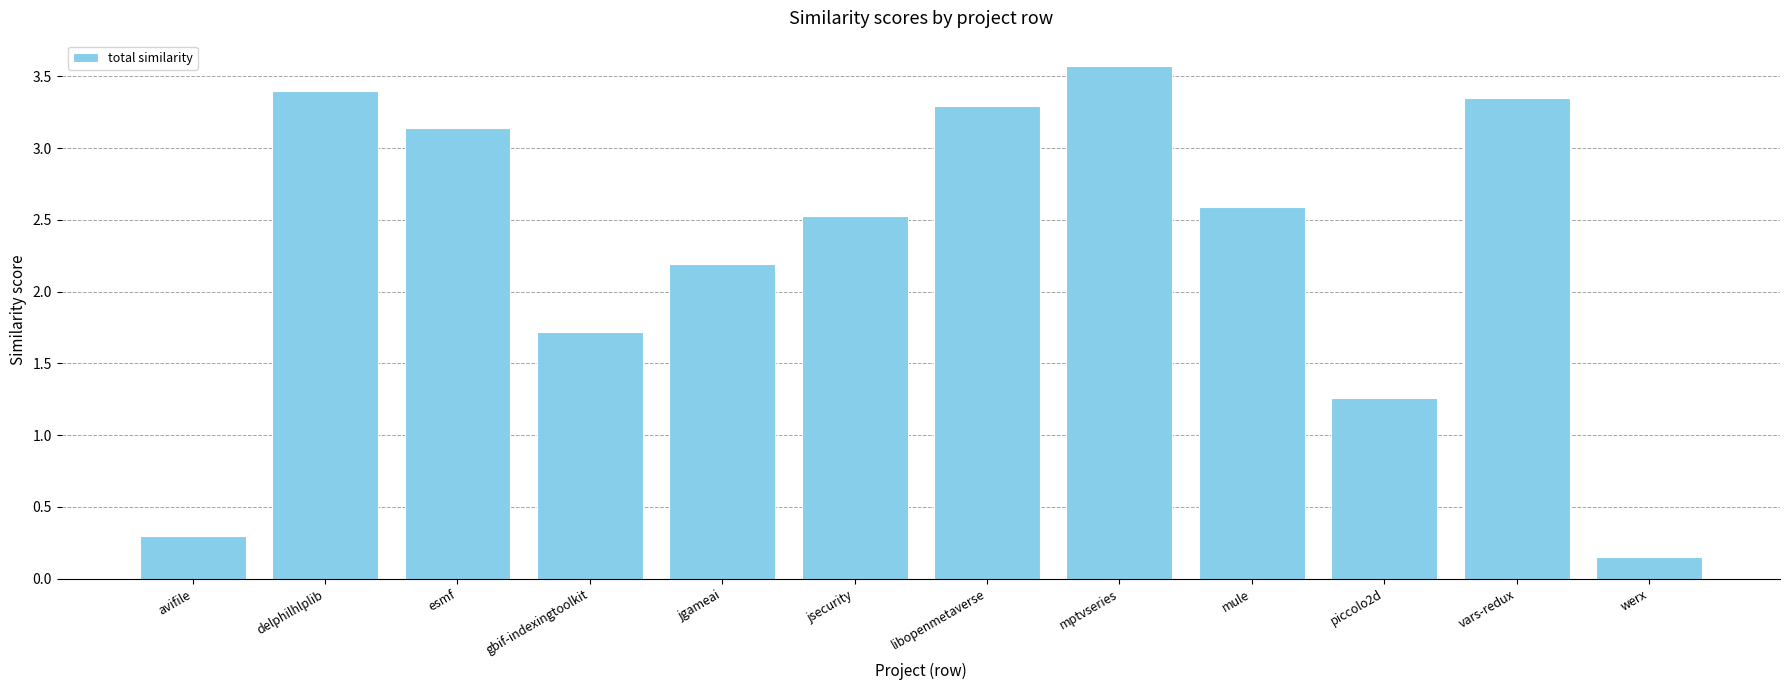

Where is the data nearest to the value 1?

piccolo2d